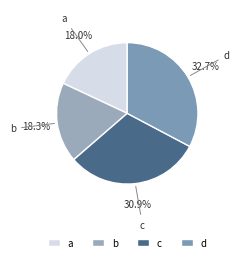

Does b account for over 50% of the chart?

No